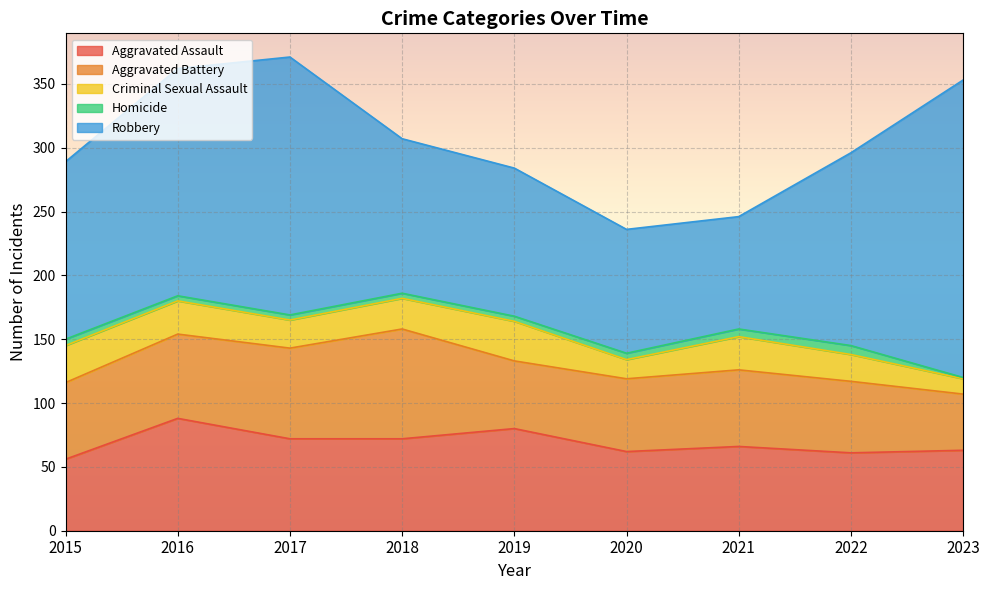

True or false: Aggravated Assault and Criminal Sexual Assault intersect in this chart.

False